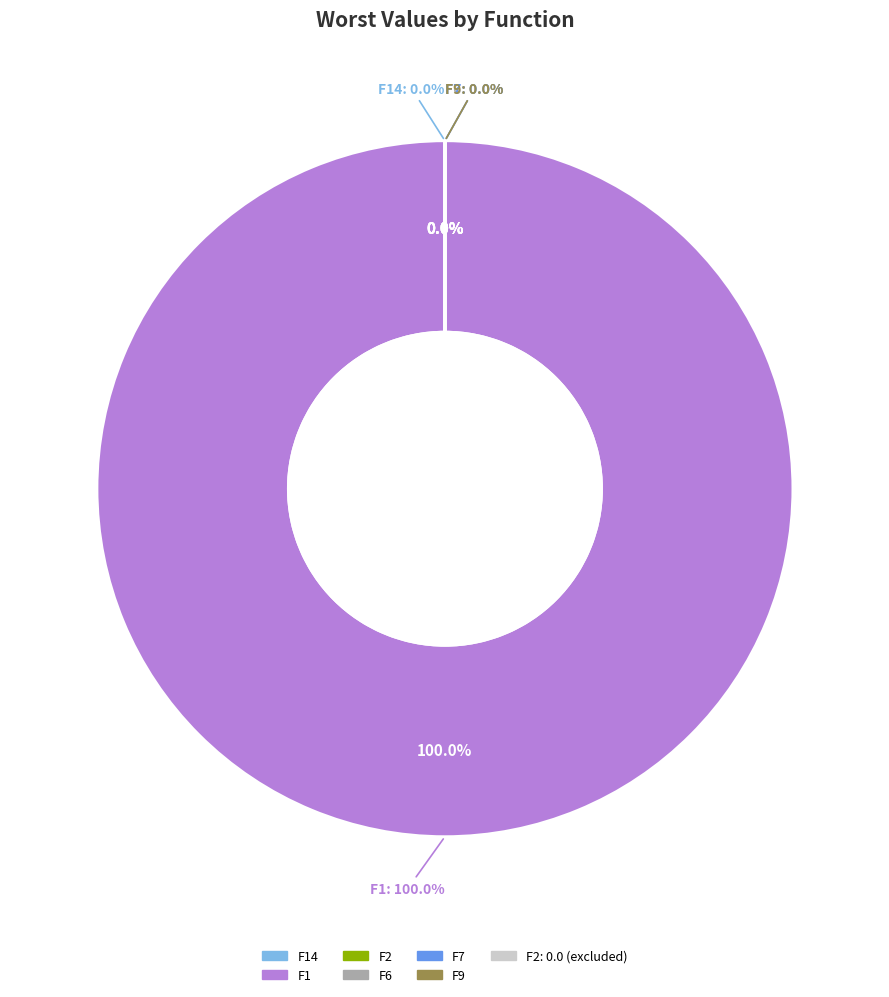

Which category has the smallest portion of the pie?

F2